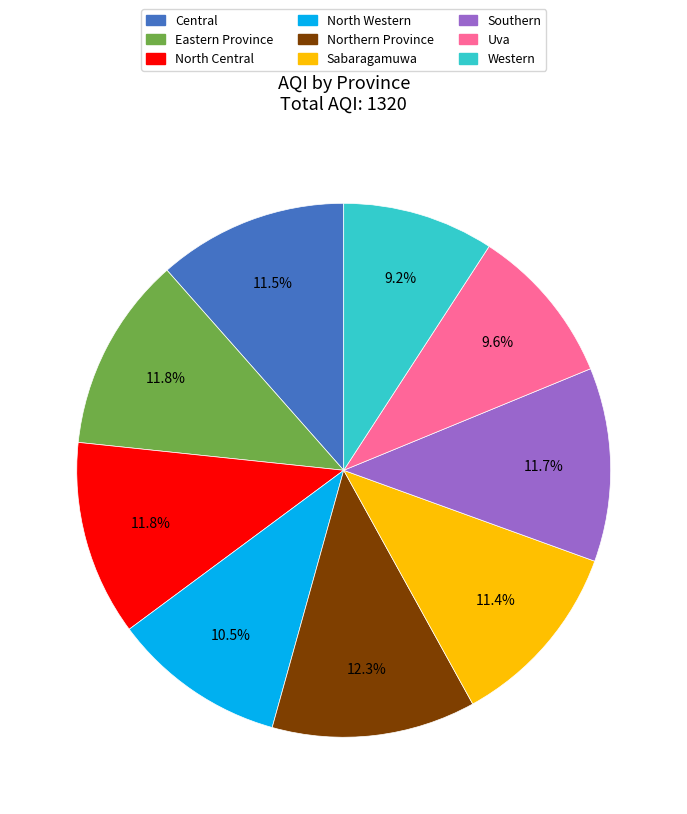

The North Central slice represents 12% of the pie. True or false?

True